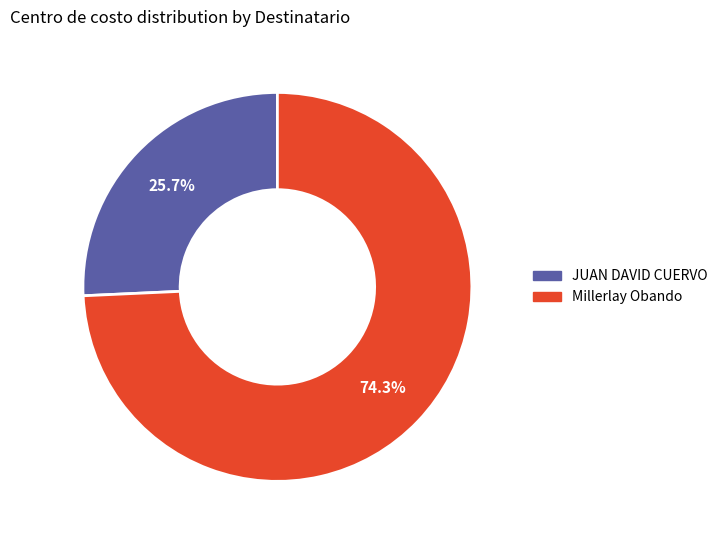

True or false: Millerlay Obando accounts for 59% of the total.

False